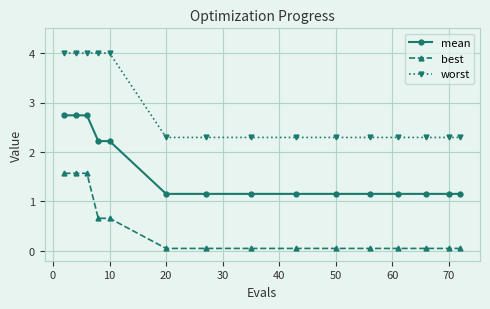

Rank the series by their average value, from lowest to highest.

best, mean, worst